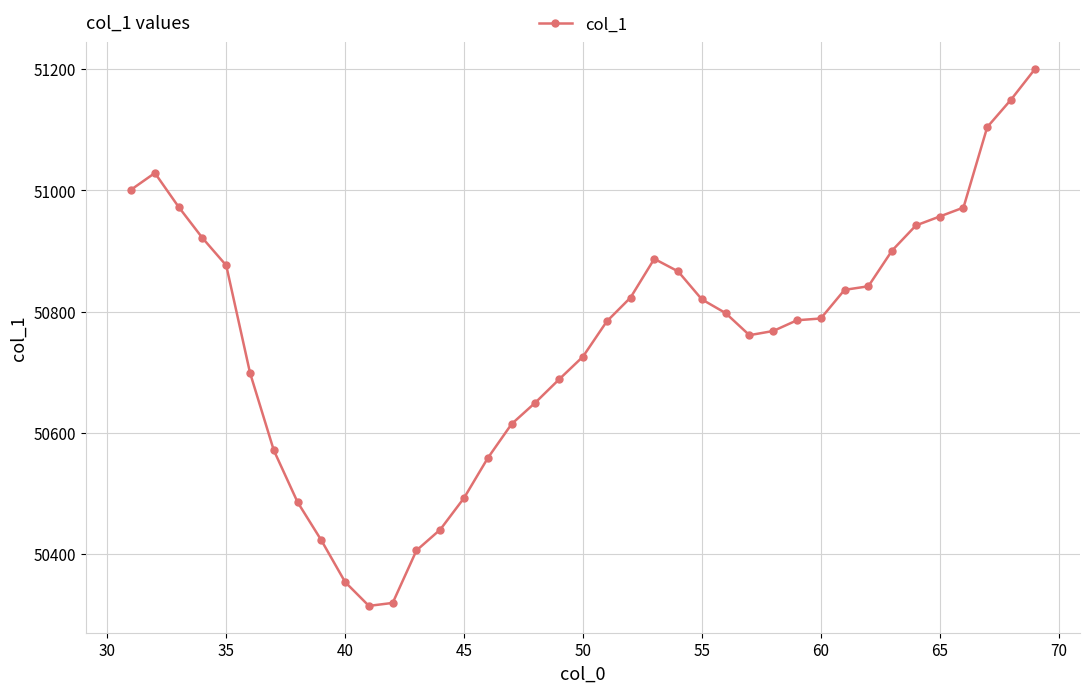

True or false: there are more than 0 points higher than both neighbors.

True